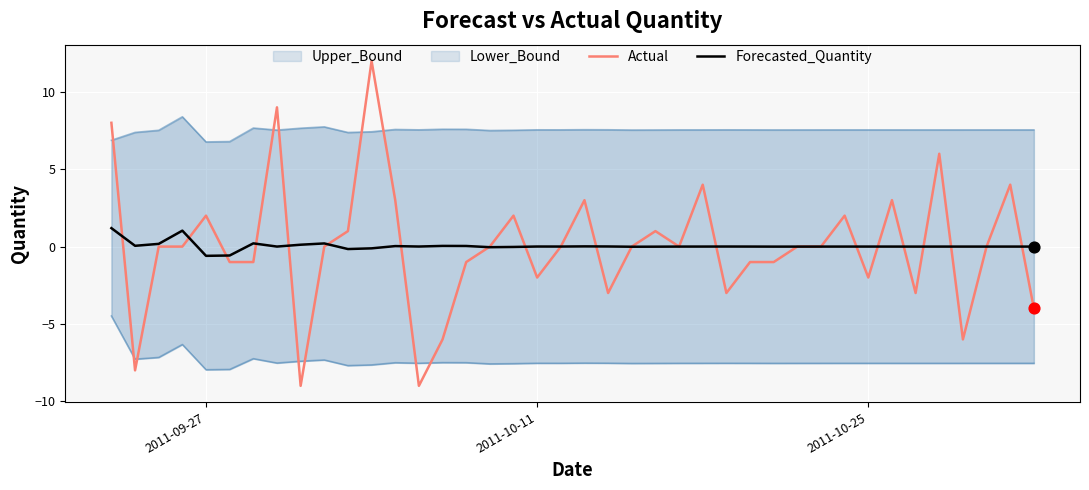

What is the highest value of the Actual series?

12.0